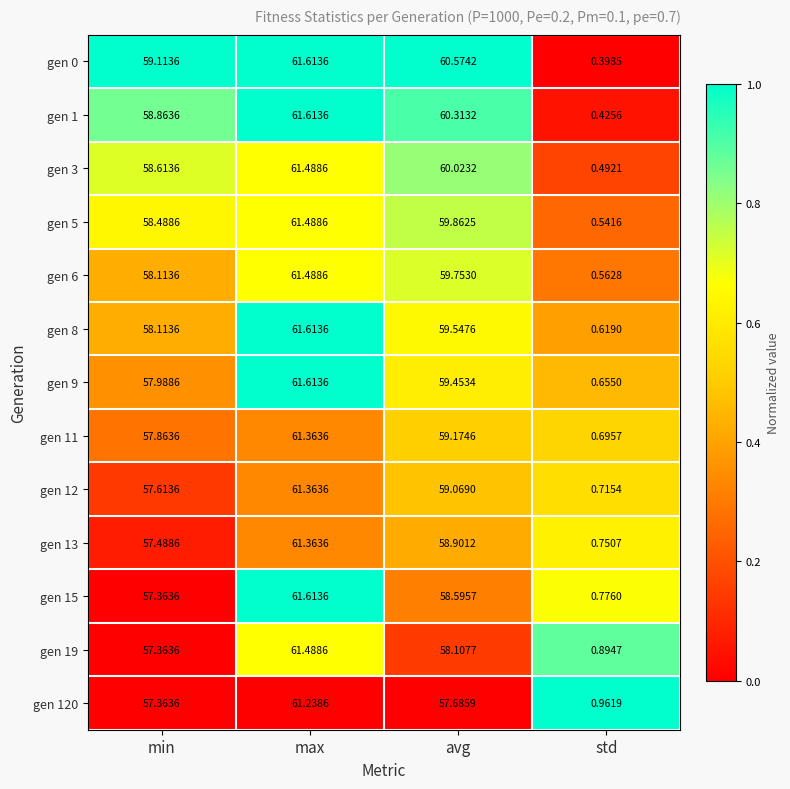

Which category has the lowest value in the gen 15 series?

std